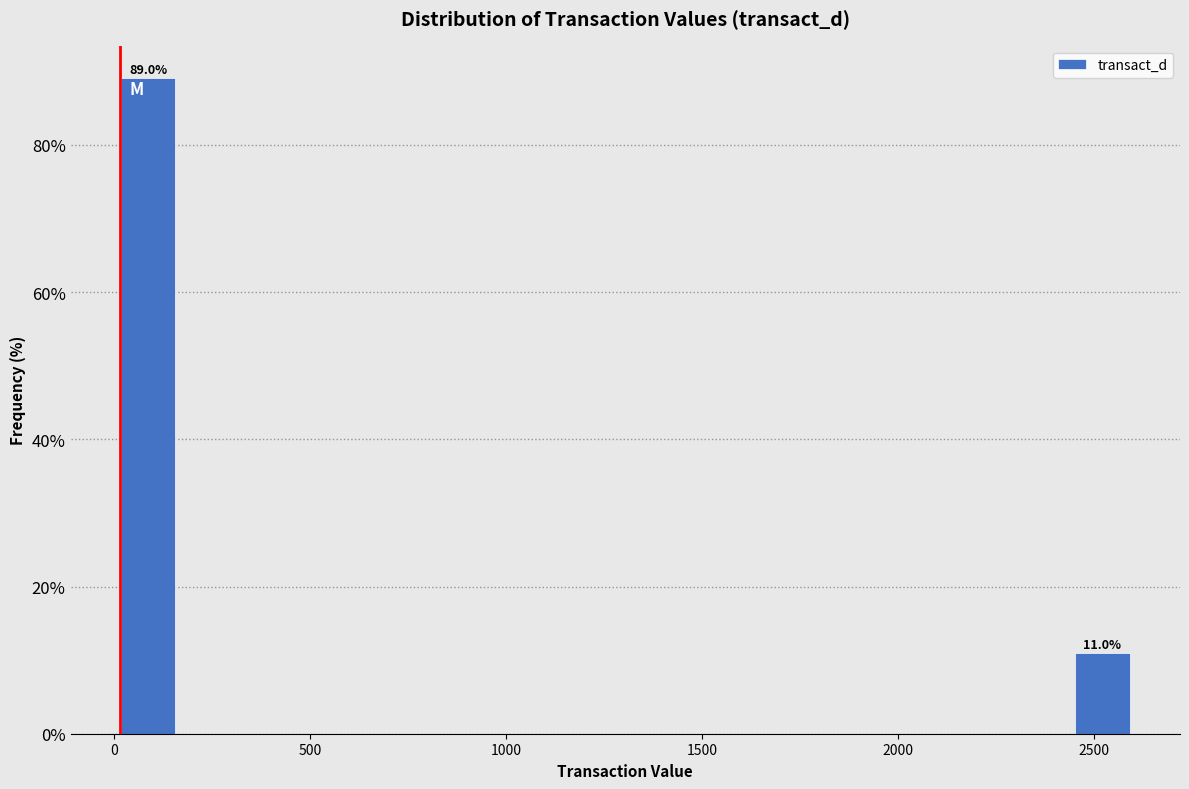

Around what value on the x-axis is the tallest bar? Give the approximate position of its centre, as read against the axis.

100